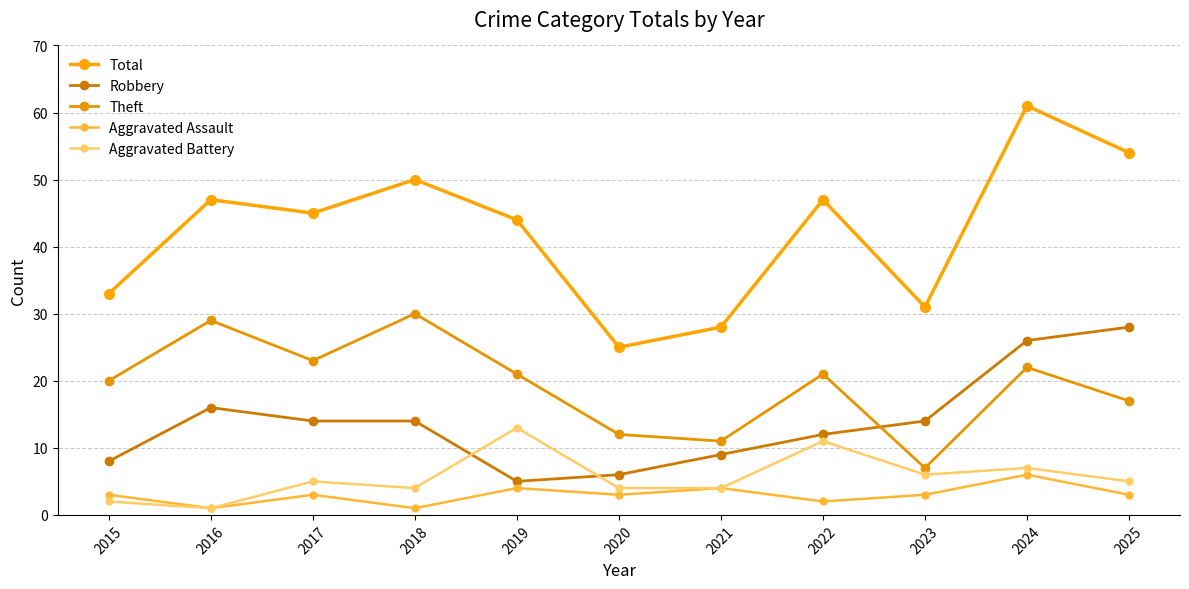

True or false: Aggravated Assault has more than 0 points higher than both neighbors.

True